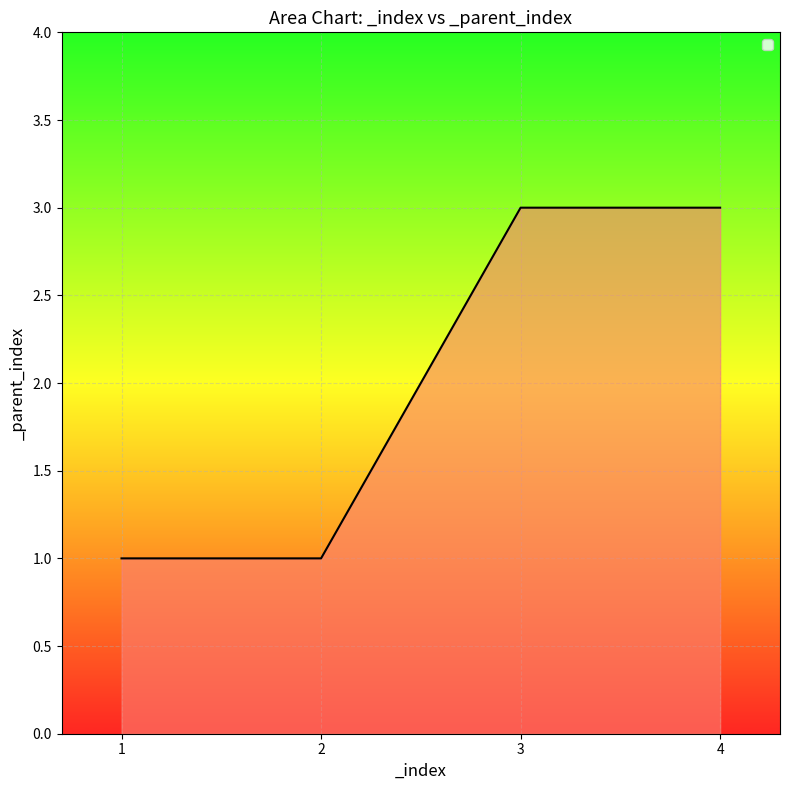

What is the greatest value displayed?

3